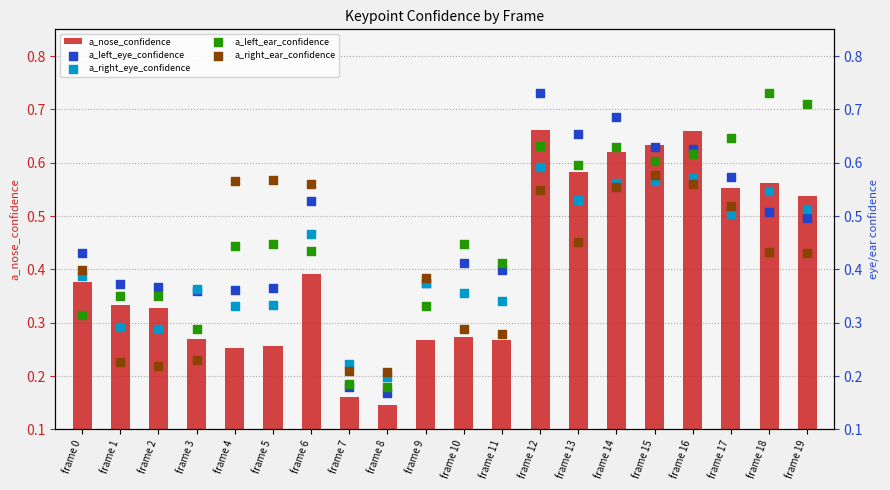

Which series has the largest total across all categories?

a_left_ear_confidence